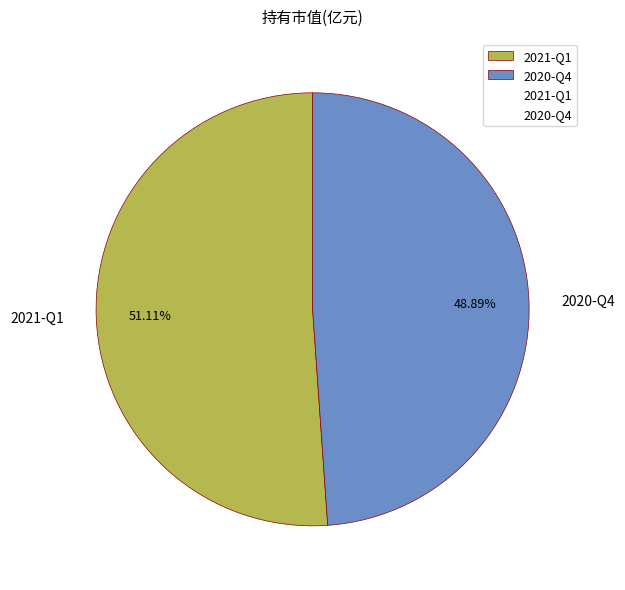

True or false: 2021-Q1 accounts for 65% of the total.

False